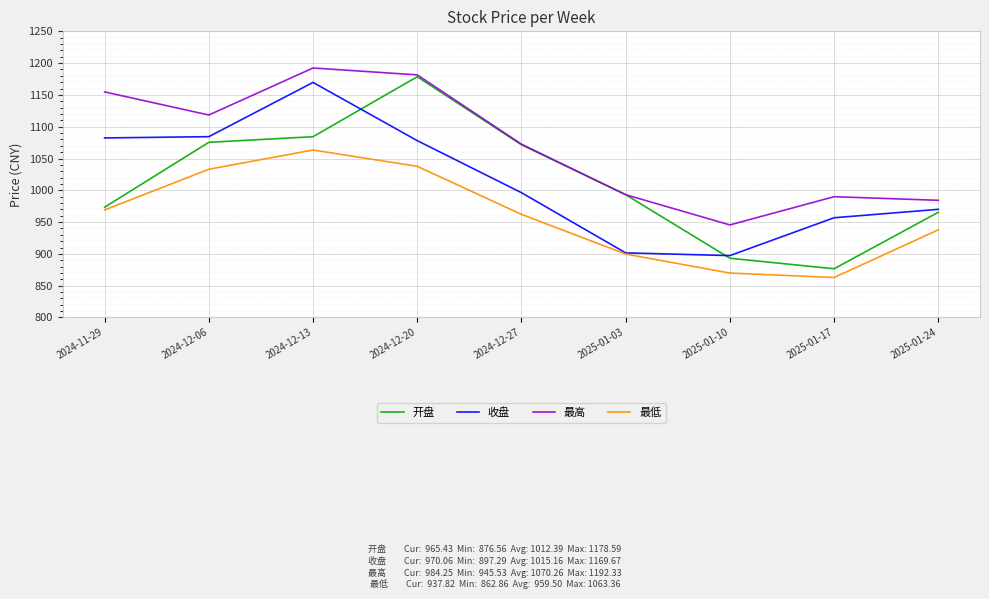

Rank the series by their maximum value, from highest to lowest.

最高, 开盘, 收盘, 最低